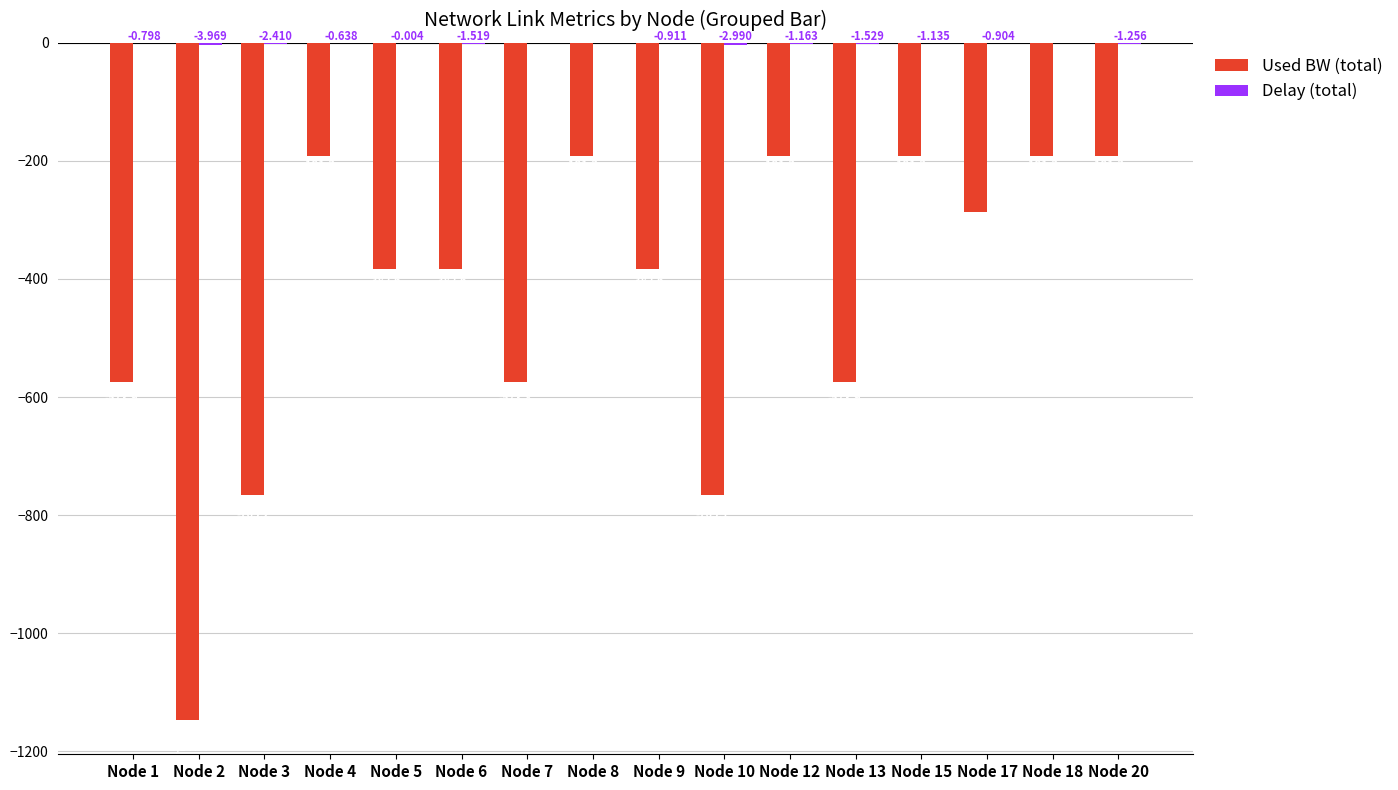

Which series changed the most between Node 6 and Node 15?

Used BW (total)